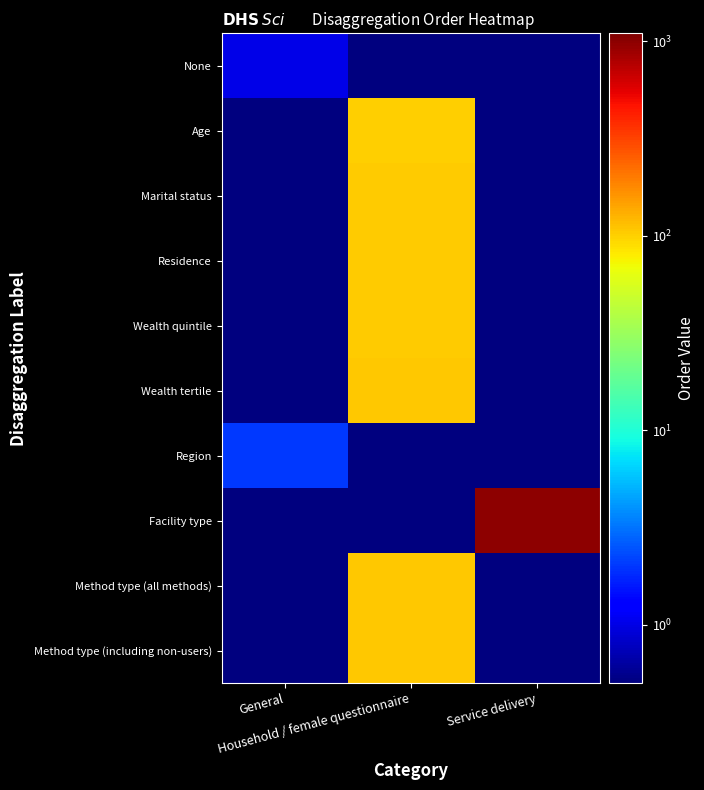

At which category is the sum across all series the highest?

Service delivery